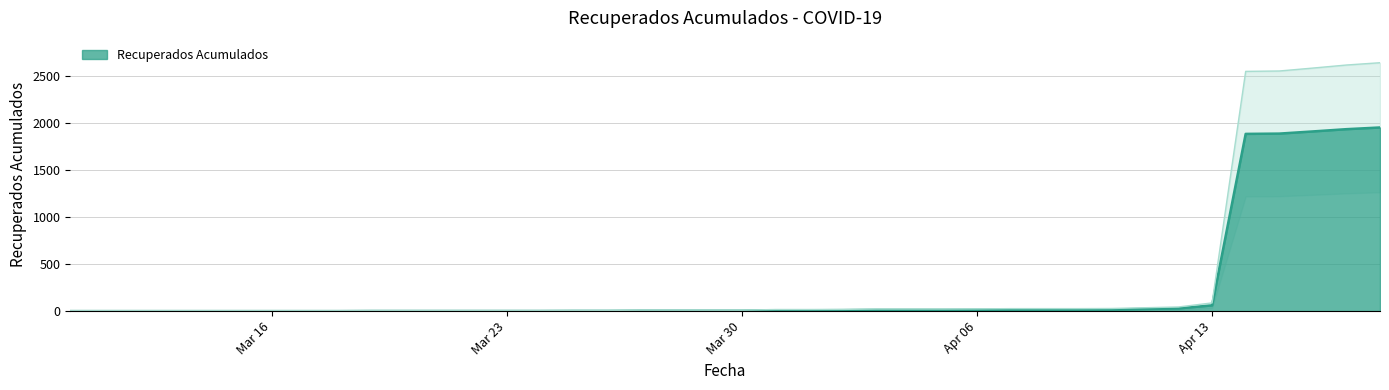

The chart shows a value of 13 at 2020-04-03. True or false?

True